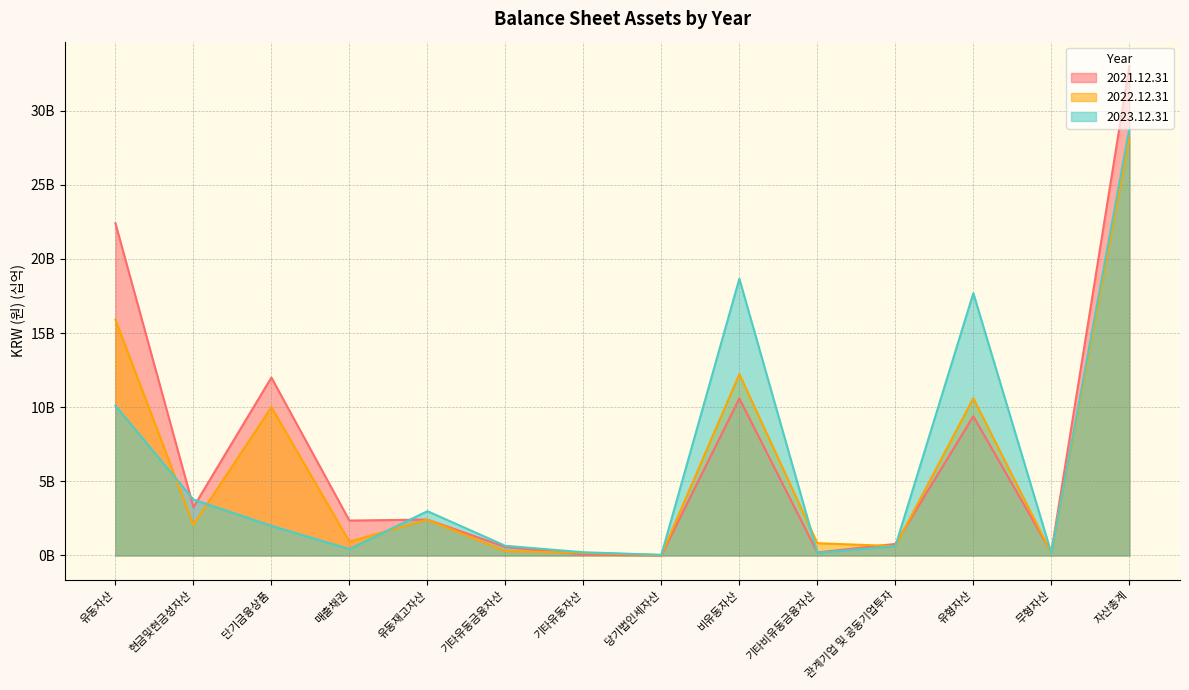

What is the difference between the highest and lowest values at 관계기업 및 공동기업투자?

0.2